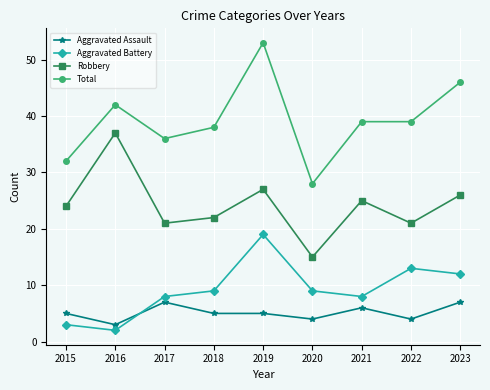

True or false: Aggravated Battery and Total intersect in this chart.

False